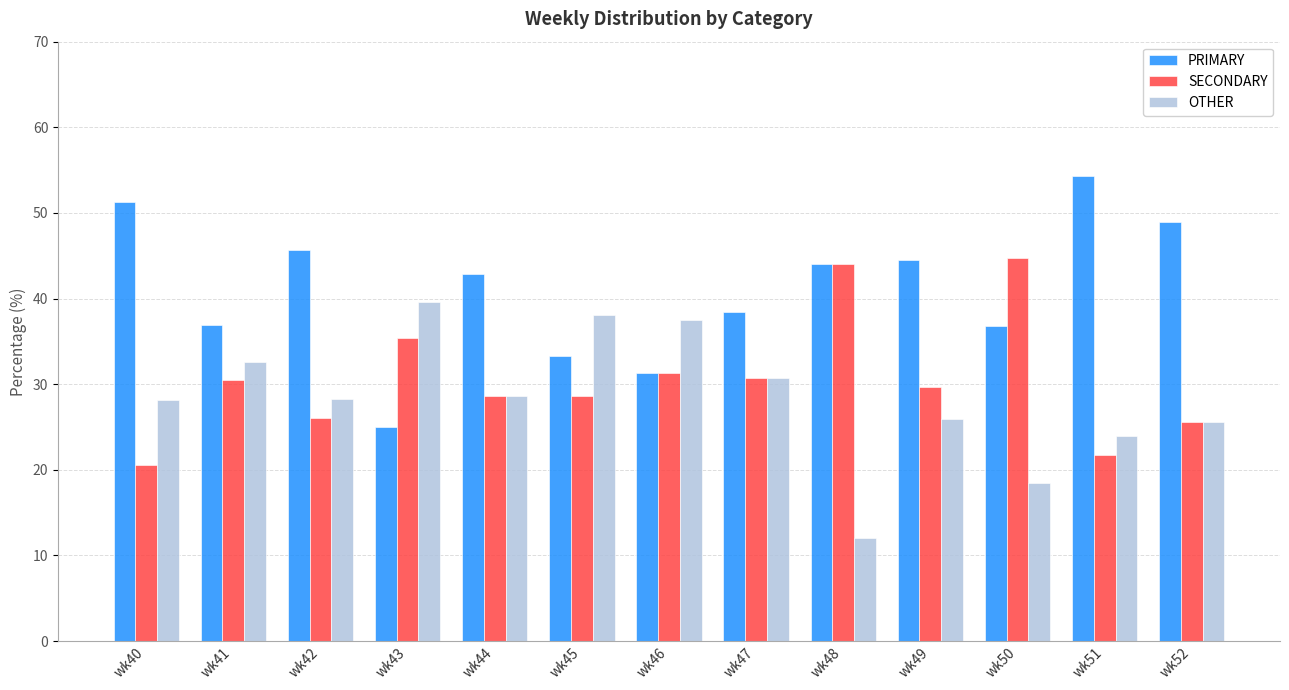

Is the value of PRIMARY at wk52 greater than the value of OTHER at wk41?

Yes